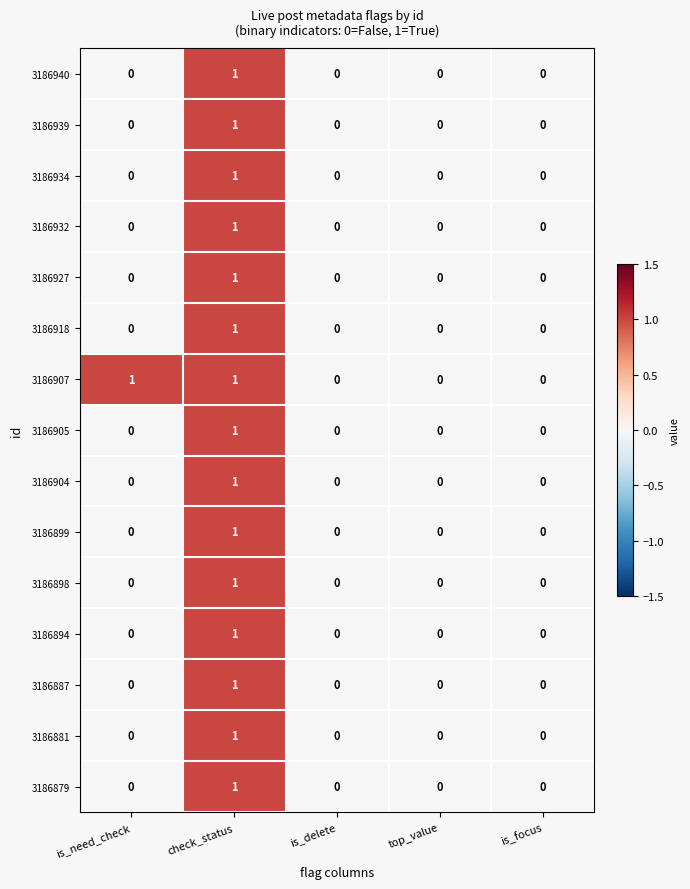

The 3186907 series shows -1 at top_value. True or false?

False